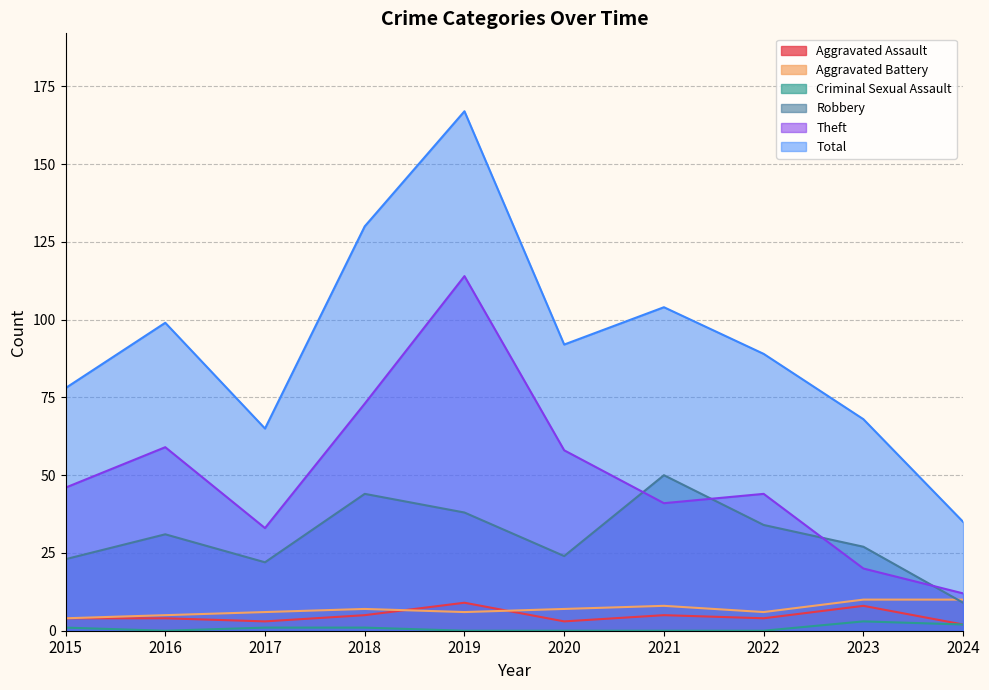

At how many categories does at least one series exceed 76?

7